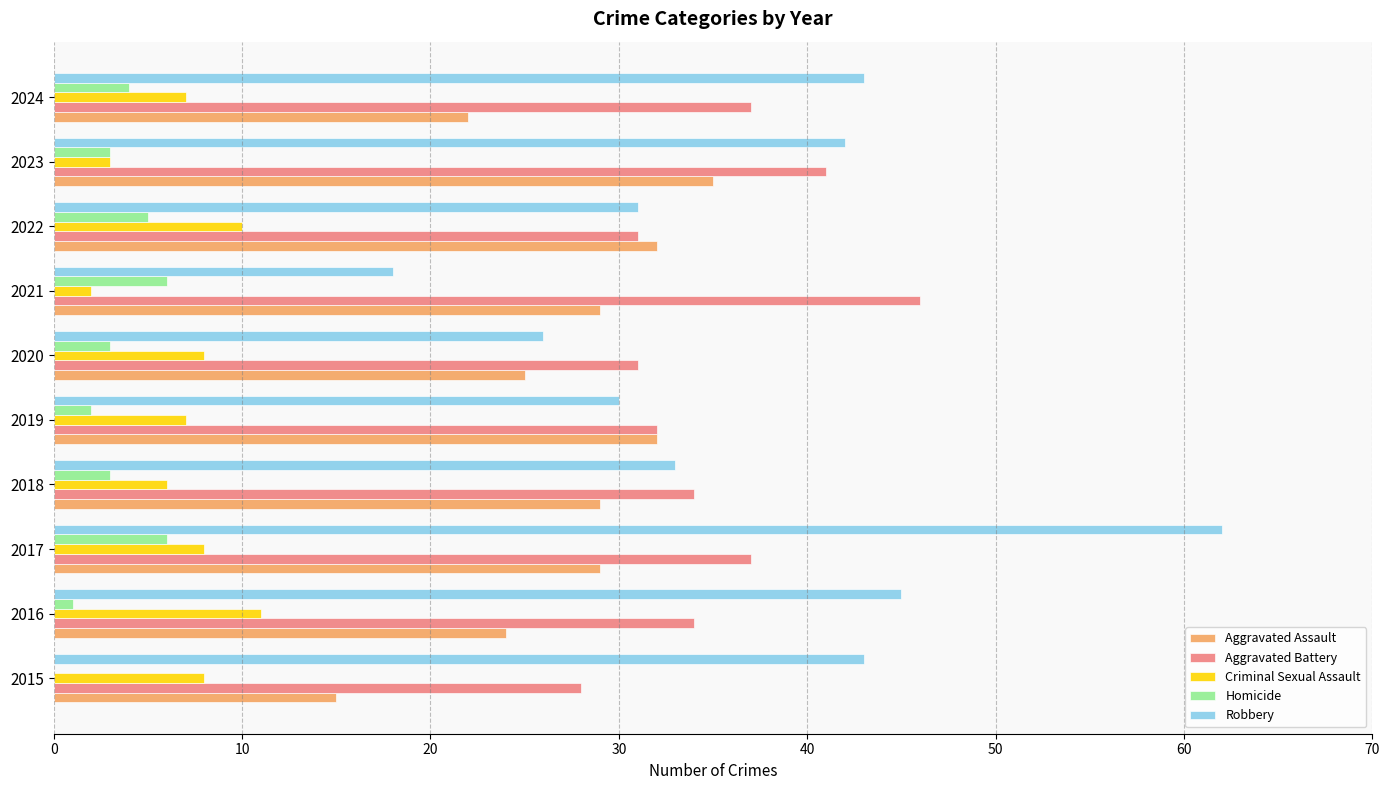

Which series has the largest range (max minus min)?

Robbery